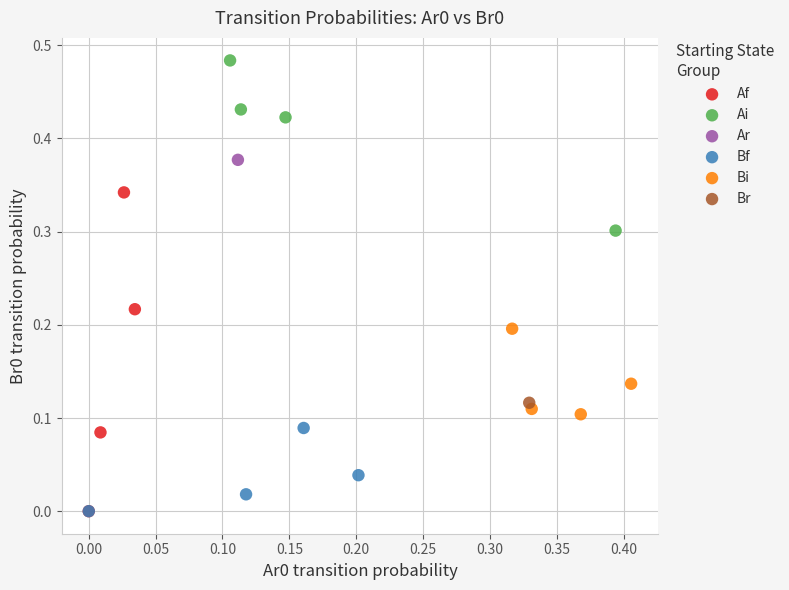

Which series contains the highest Y value?

Ai